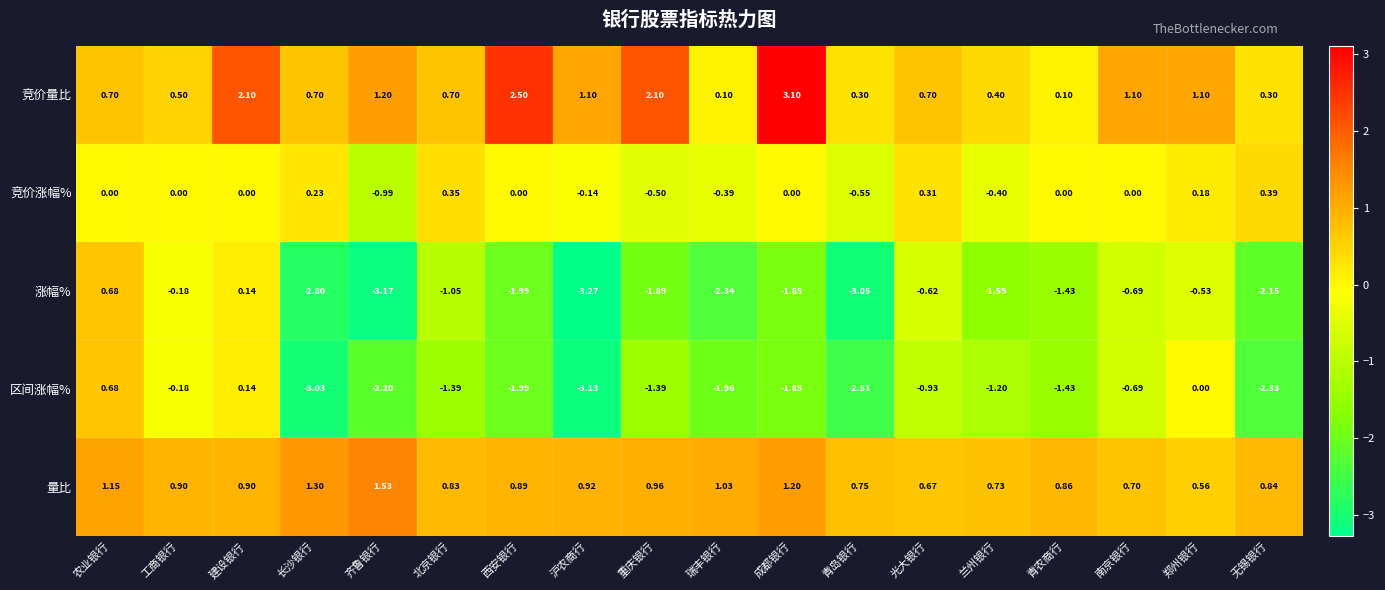

Where is 涨幅% nearest to the value -1?

北京银行